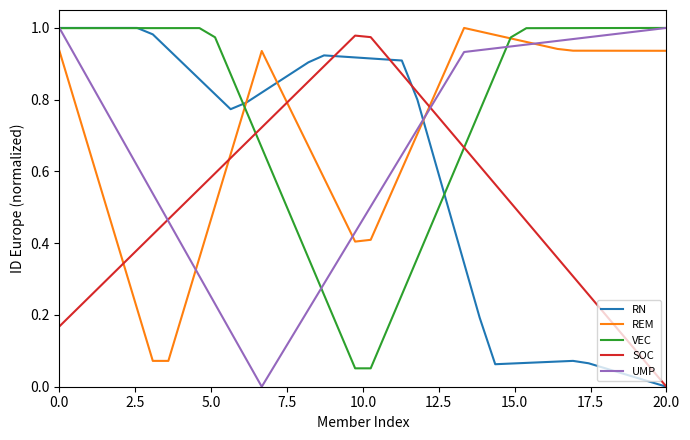

True or false: REM has more than 1 points higher than both neighbors.

True